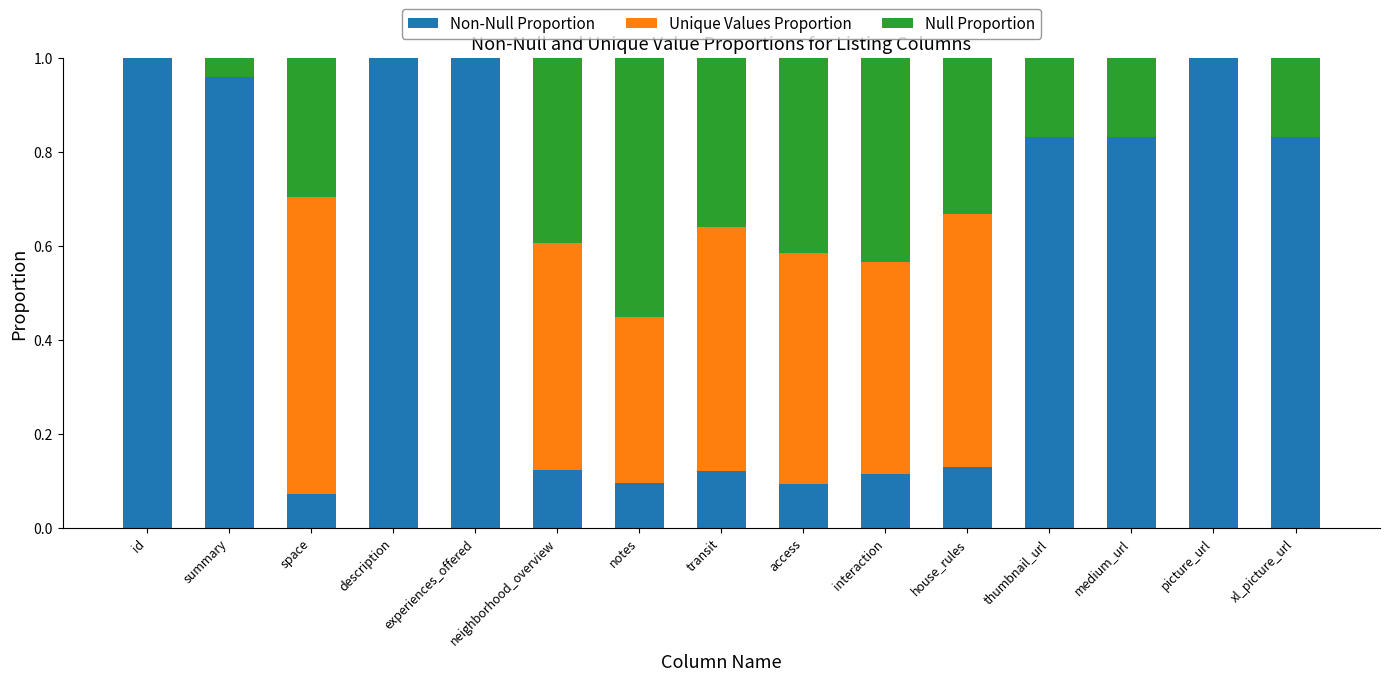

How many categories are shown in the chart?

15